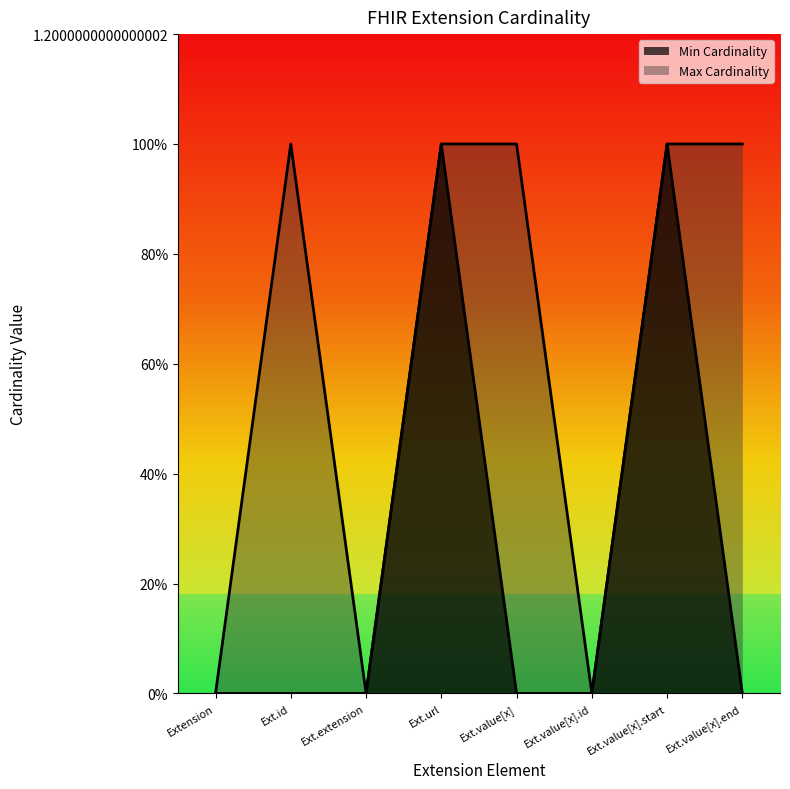

True or false: Max Cardinality and Min Cardinality intersect in this chart.

False